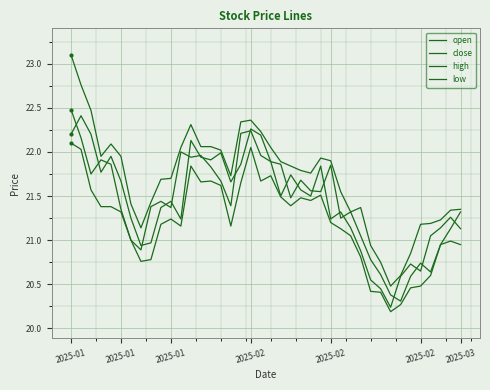

Does the chart have visible grid lines?

Yes